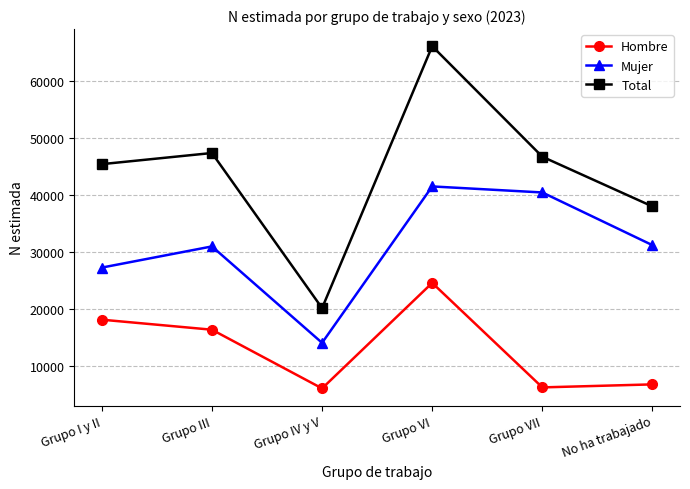

Rank the series by their maximum value, from lowest to highest.

Hombre, Mujer, Total